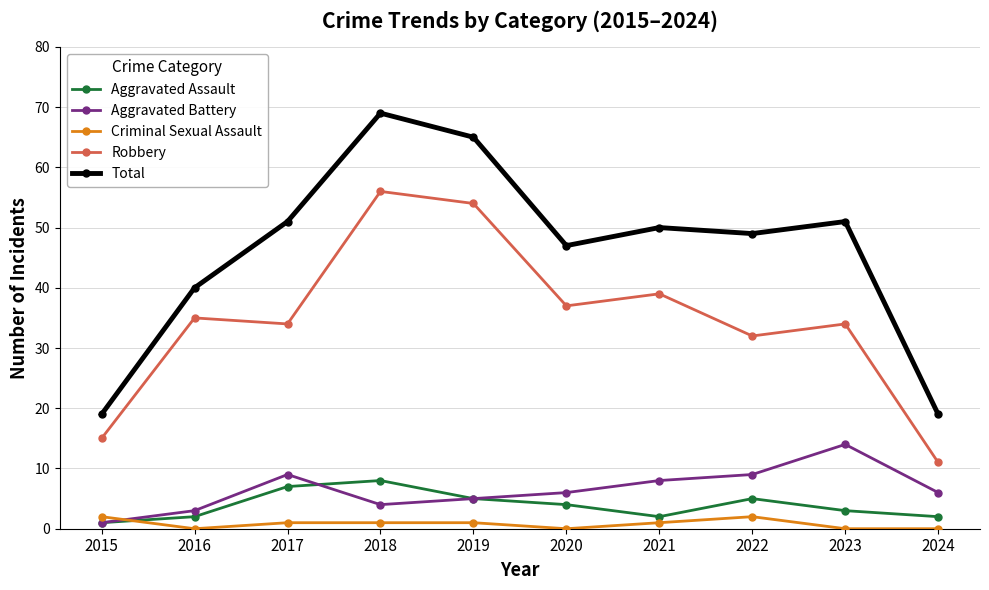

Reading left to right, what are all the values shown in this chart?

Aggravated Assault: 2015=1	2016=2	2017=7	2018=8	2019=5	2020=4	2021=2	2022=5	2023=3	2024=2
Aggravated Battery: 2015=1	2016=3	2017=9	2018=4	2019=5	2020=6	2021=8	2022=9	2023=14	2024=6
Criminal Sexual Assault: 2015=2	2016=0	2017=1	2018=1	2019=1	2020=0	2021=1	2022=2	2023=0	2024=0
Robbery: 2015=15	2016=35	2017=34	2018=56	2019=54	2020=37	2021=39	2022=32	2023=34	2024=11
Total: 2015=19	2016=40	2017=51	2018=69	2019=65	2020=47	2021=50	2022=49	2023=51	2024=19